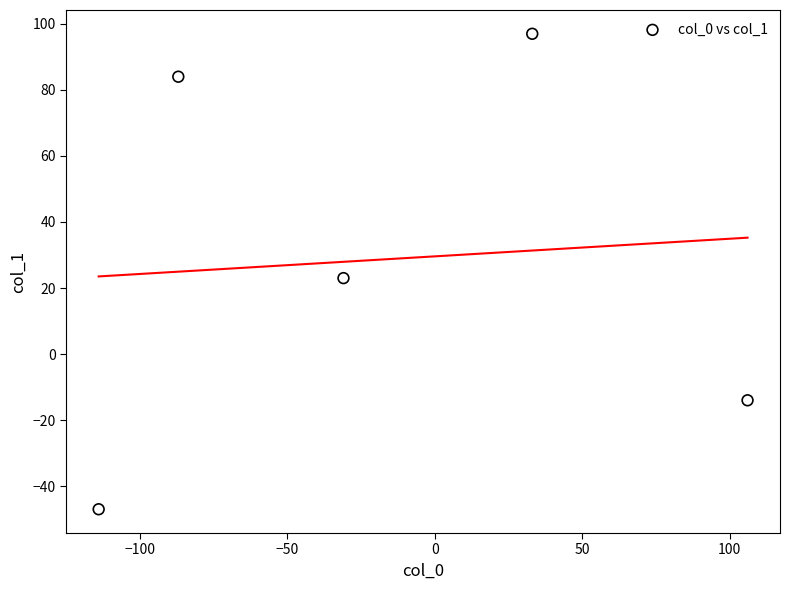

What is the range of Y values (max minus min)?

144